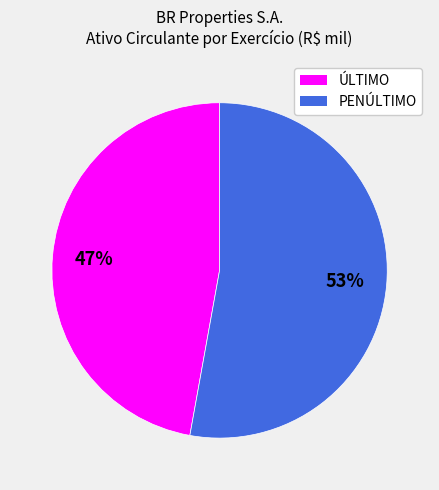

Between PENÚLTIMO and ÚLTIMO, which is larger?

PENÚLTIMO